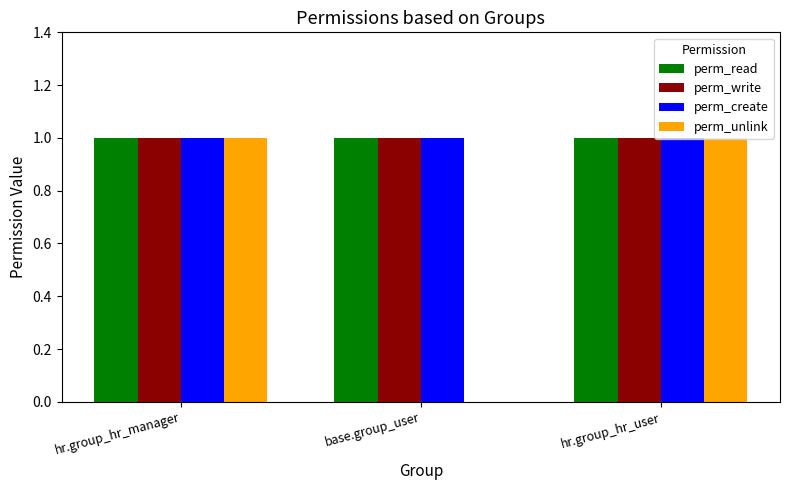

What is the total value across all series at base.group_user?

3